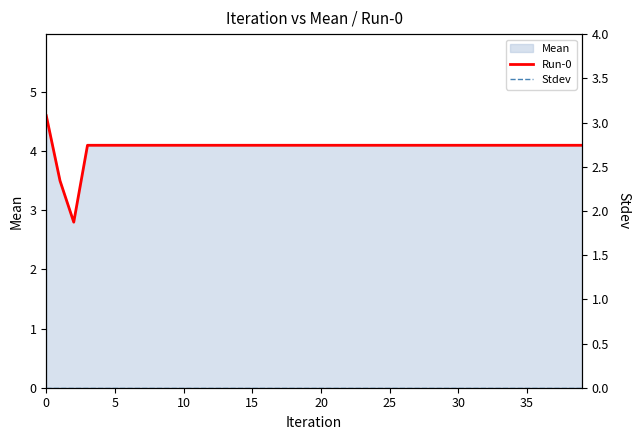

True or false: Run-0 and Stdev cross at least once.

False